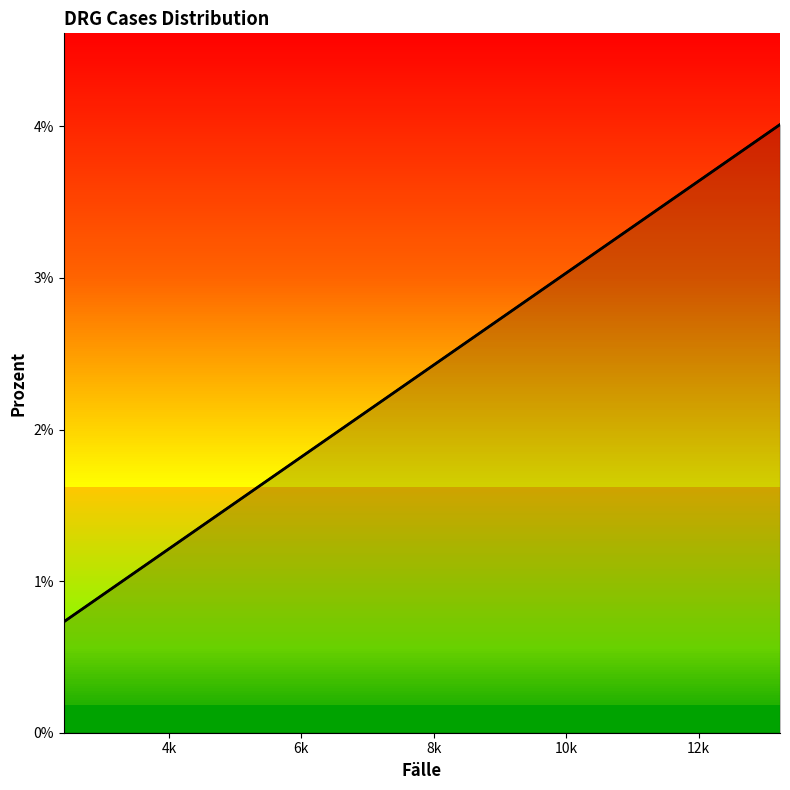

True or false: the data shows 0.0 at 10.

False